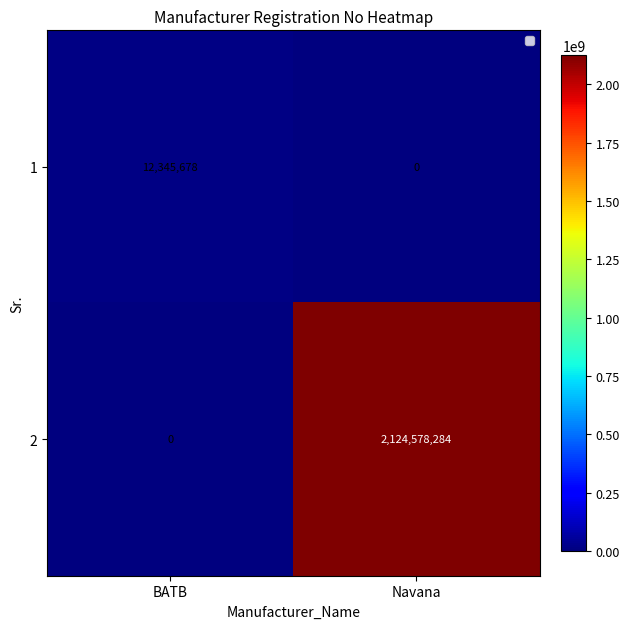

At which category is the sum across all series the highest?

Navana